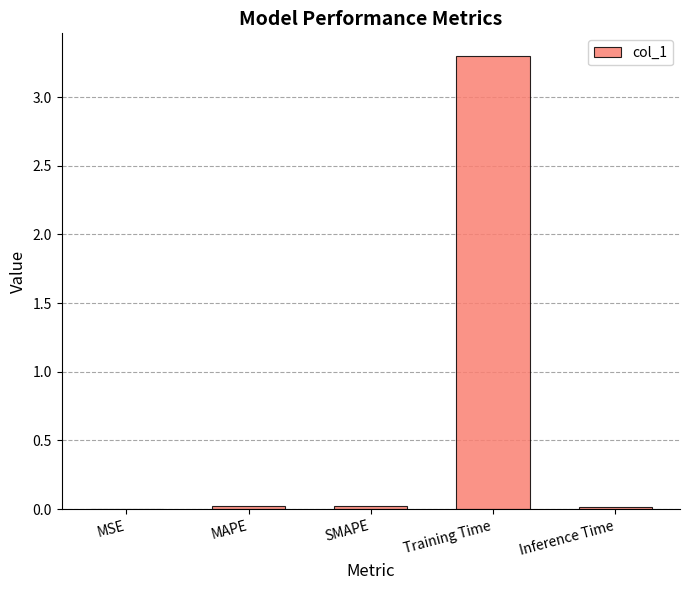

At which category does the chart reach its peak across all series?

Training Time